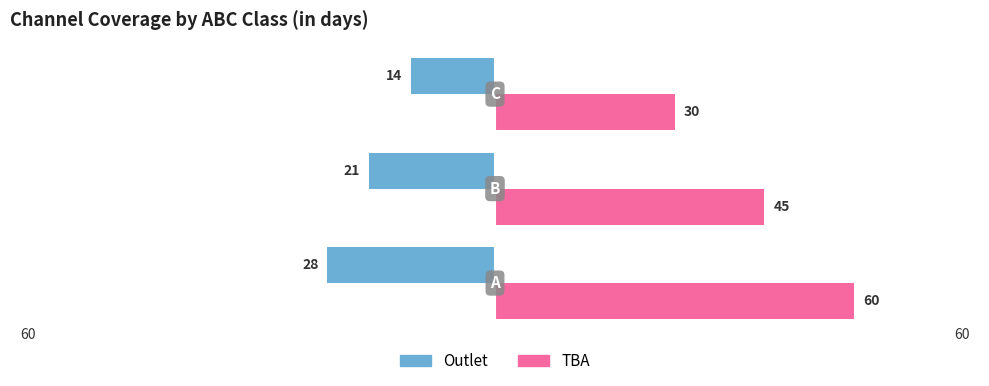

Which series has the largest range (max minus min)?

TBA